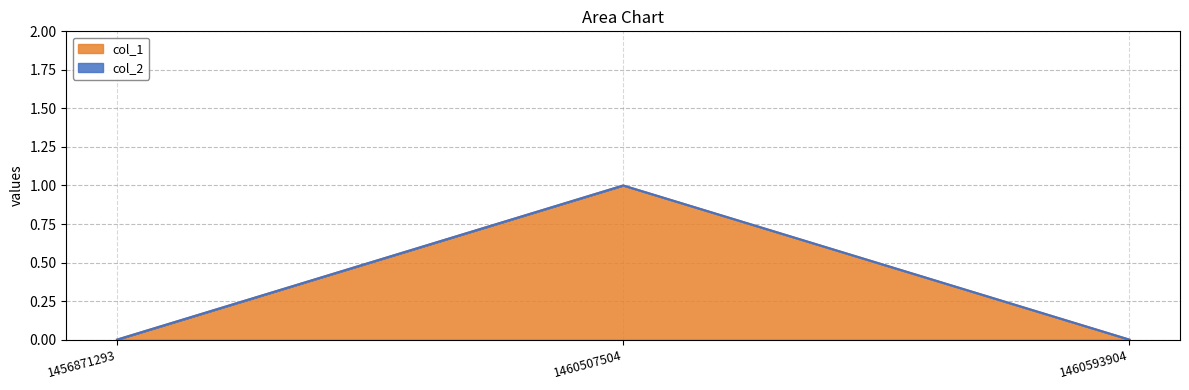

At which category does the chart reach its peak across all series?

1460507504